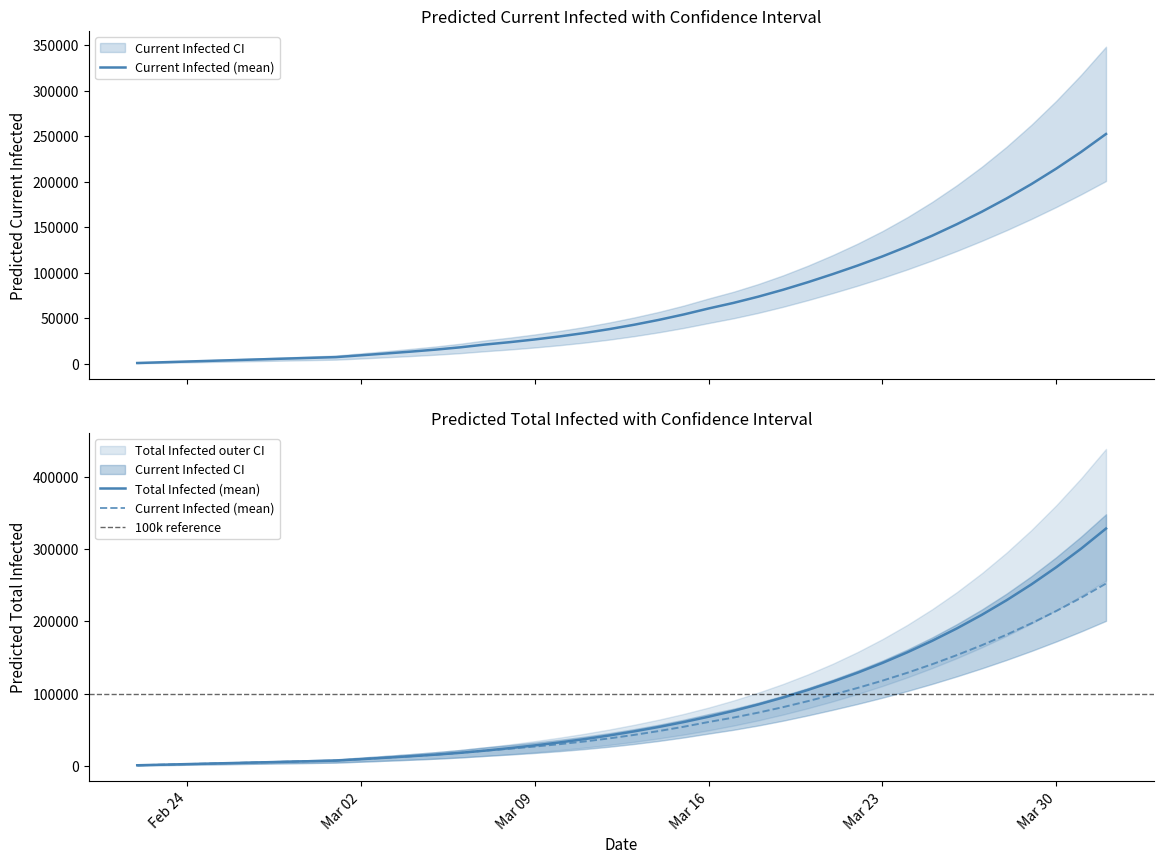

How many data points does each series have?

40